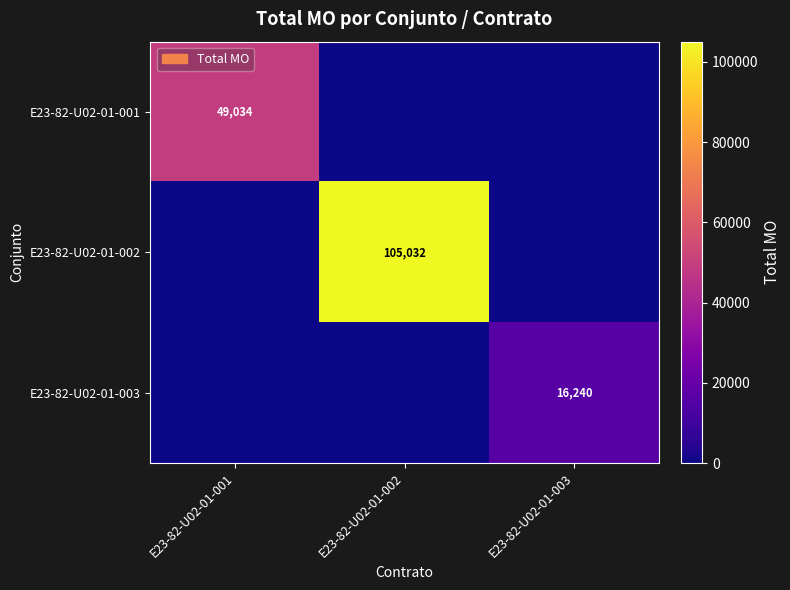

The value of E23-82-U02-01-003 at E23-82-U02-01-003 is 28224. True or false?

False